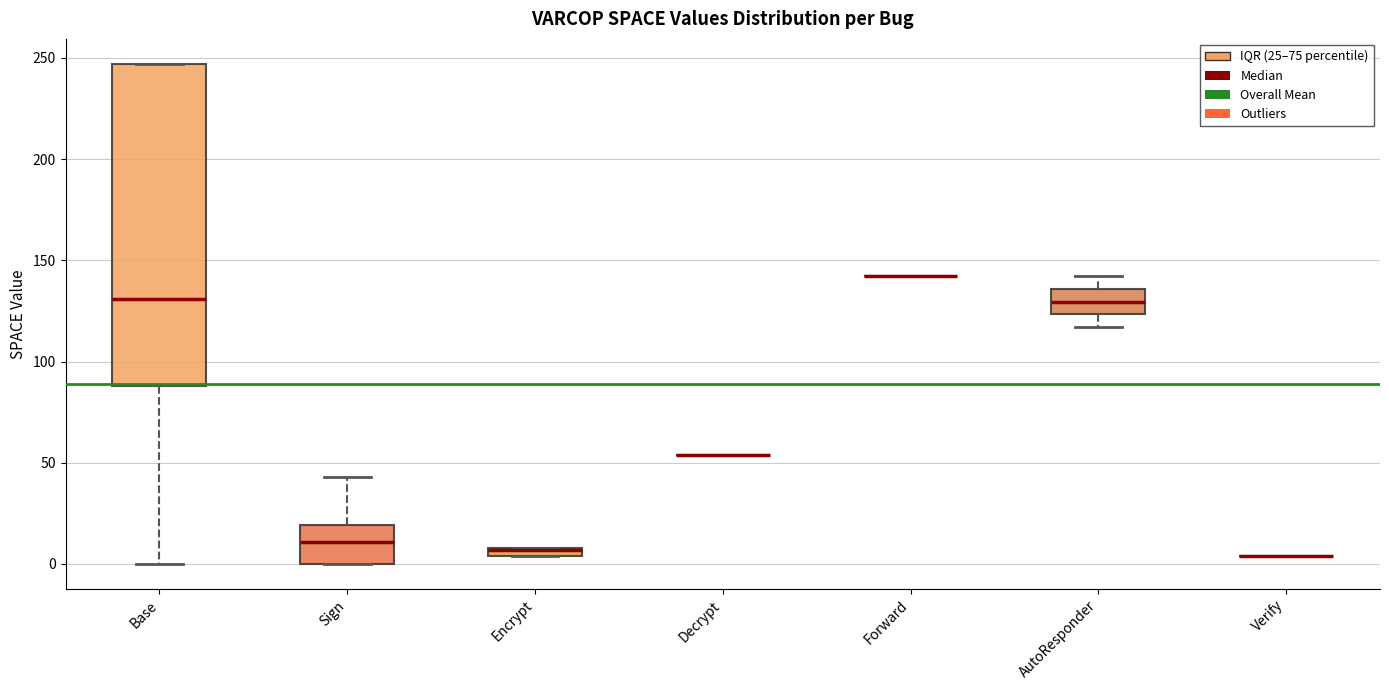

Comparing the boxes themselves (not the whiskers), which one is the tallest?

Base